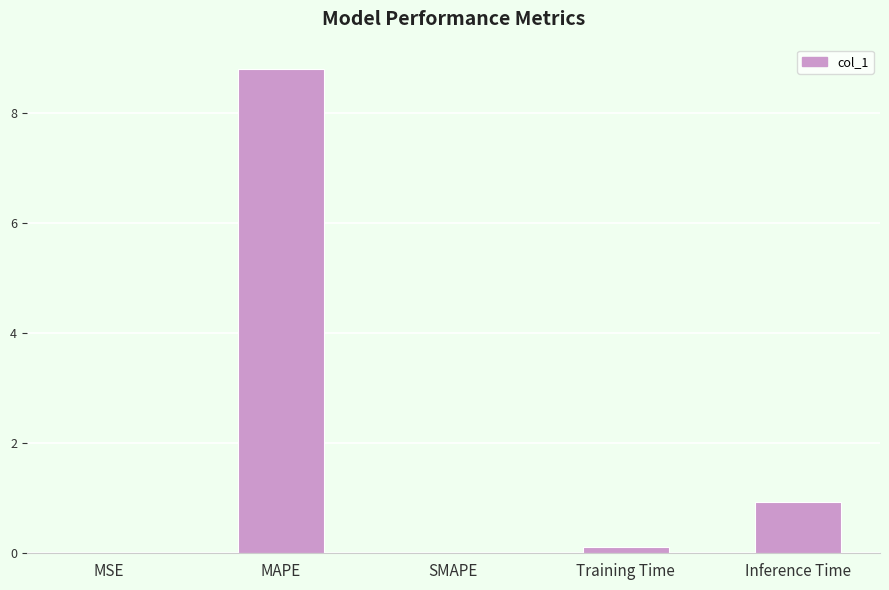

What value does the data have at Training Time?

0.1